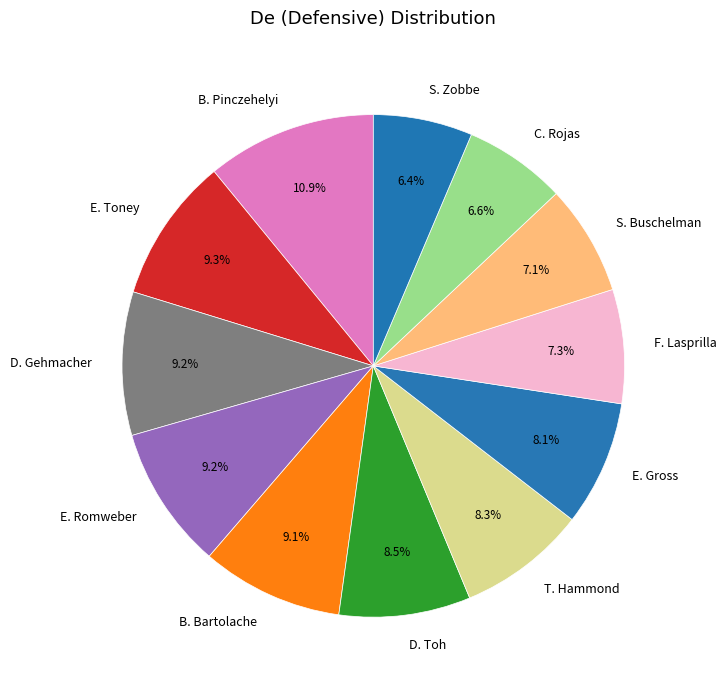

Which has a higher value, F. Lasprilla or D. Toh?

D. Toh